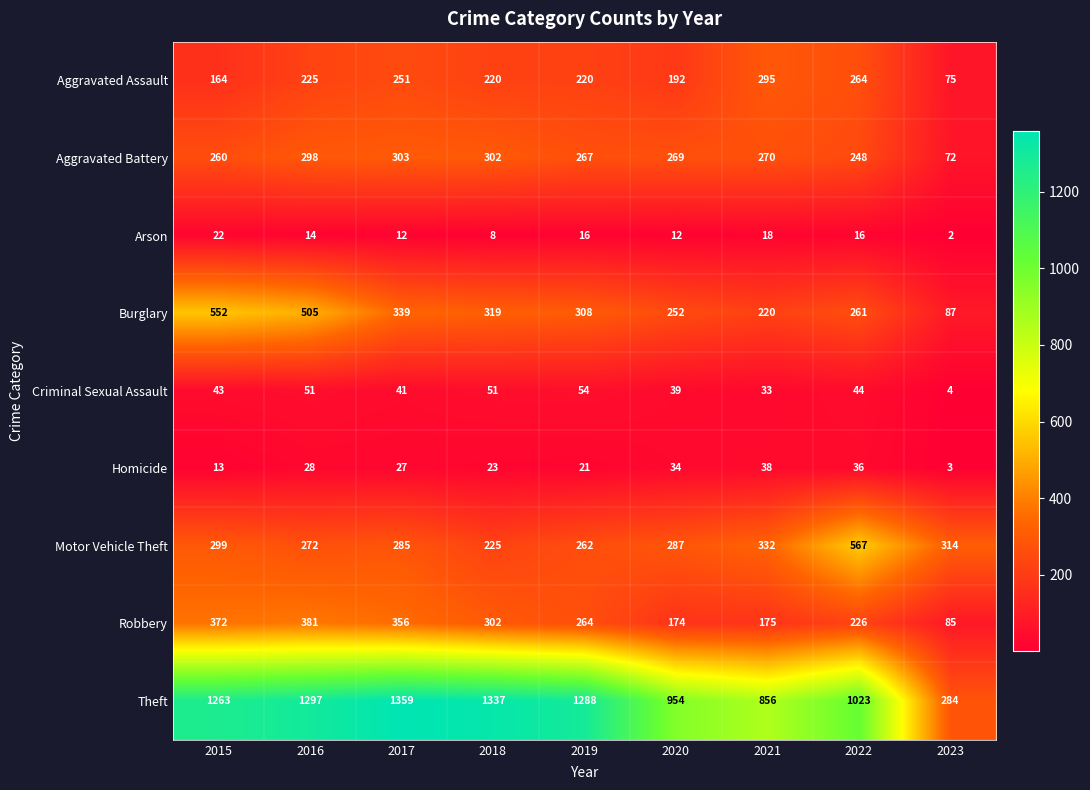

The value of Robbery at 2017 is 356. True or false?

True